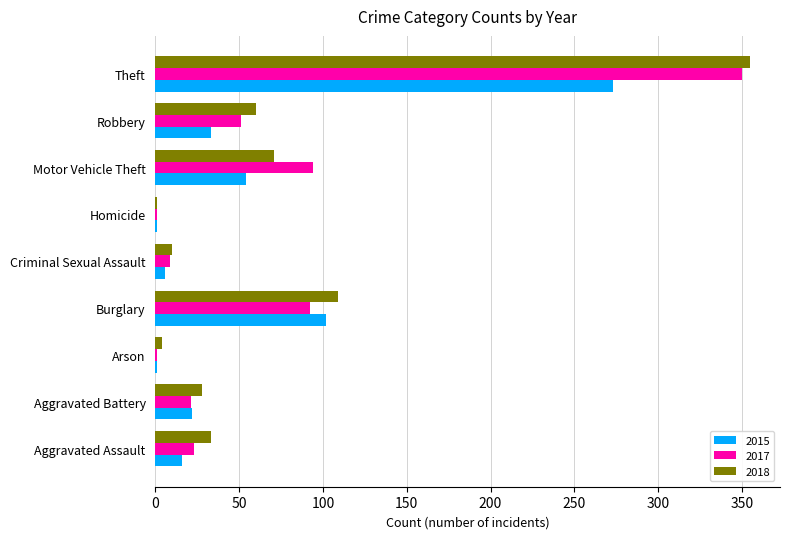

Which label corresponds to the largest value in the chart?

Theft